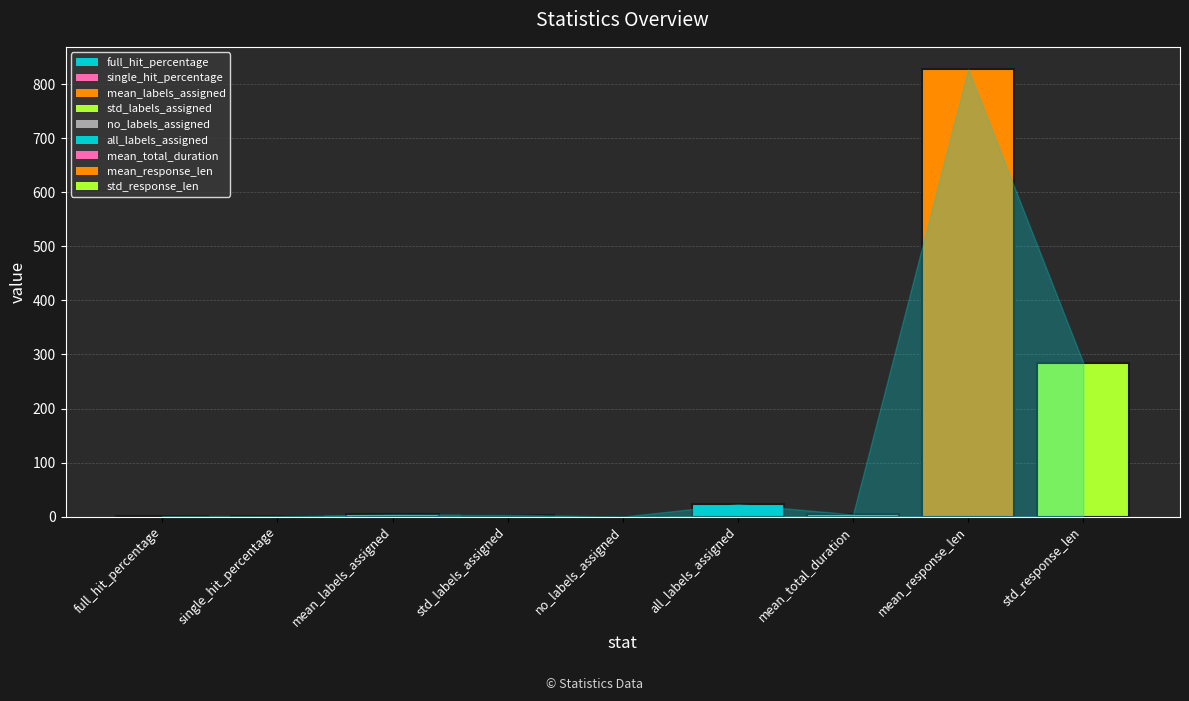

At which category does the chart reach its peak across all series?

mean_response_len